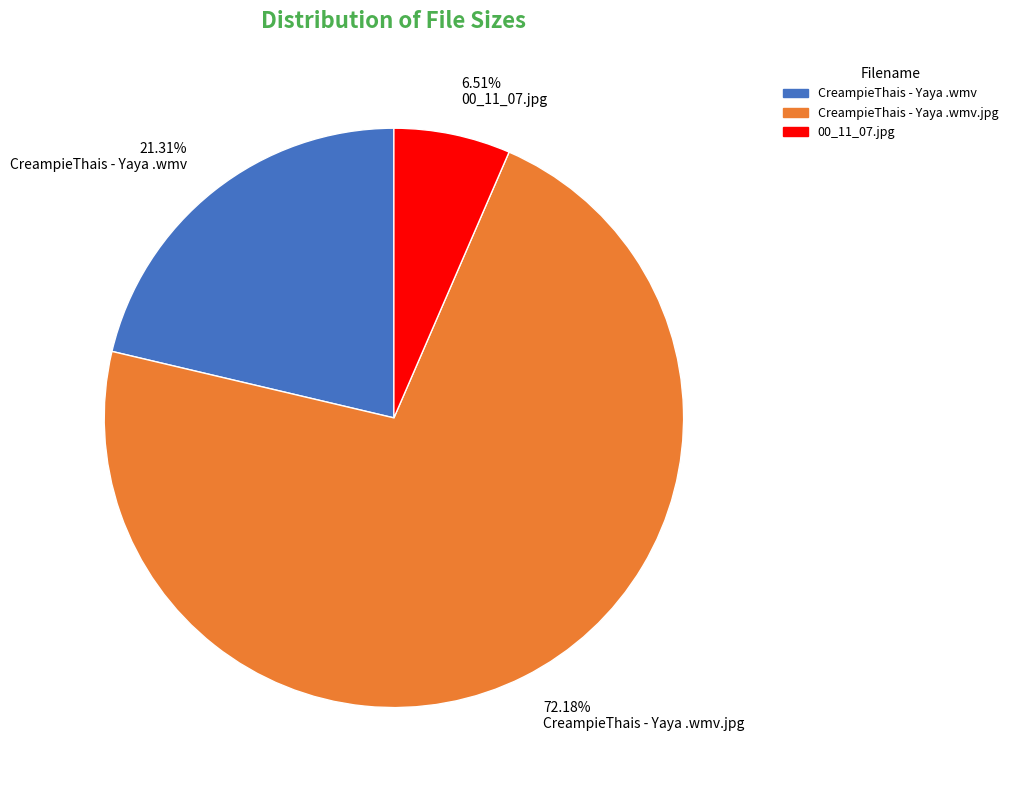

Rank the categories by value from lowest to highest.

00_11_07.jpg, CreampieThais - Yaya .wmv, CreampieThais - Yaya .wmv.jpg